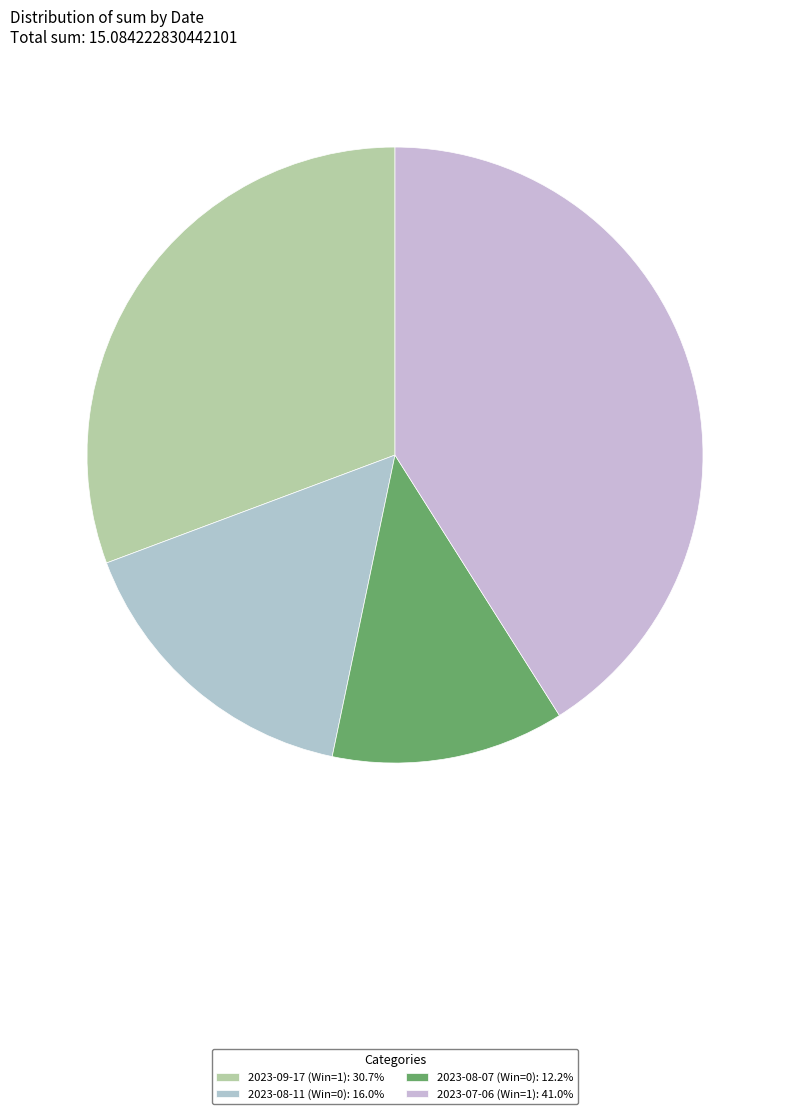

Count the number of slices in the pie.

4